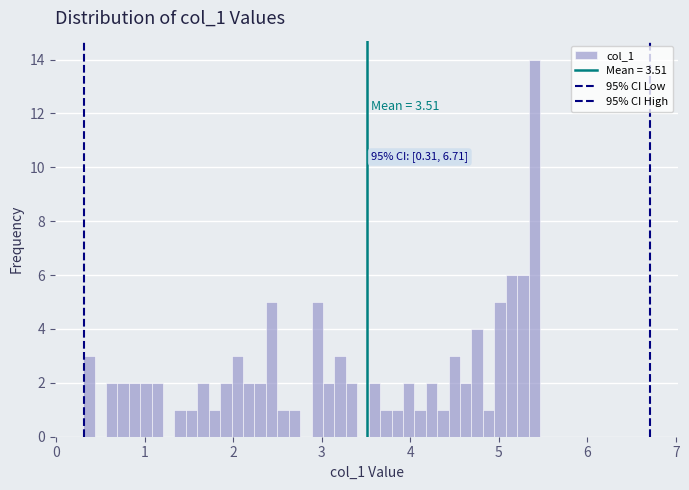

Read against the x-axis, roughly where is the centre of the tallest bar?

5.4